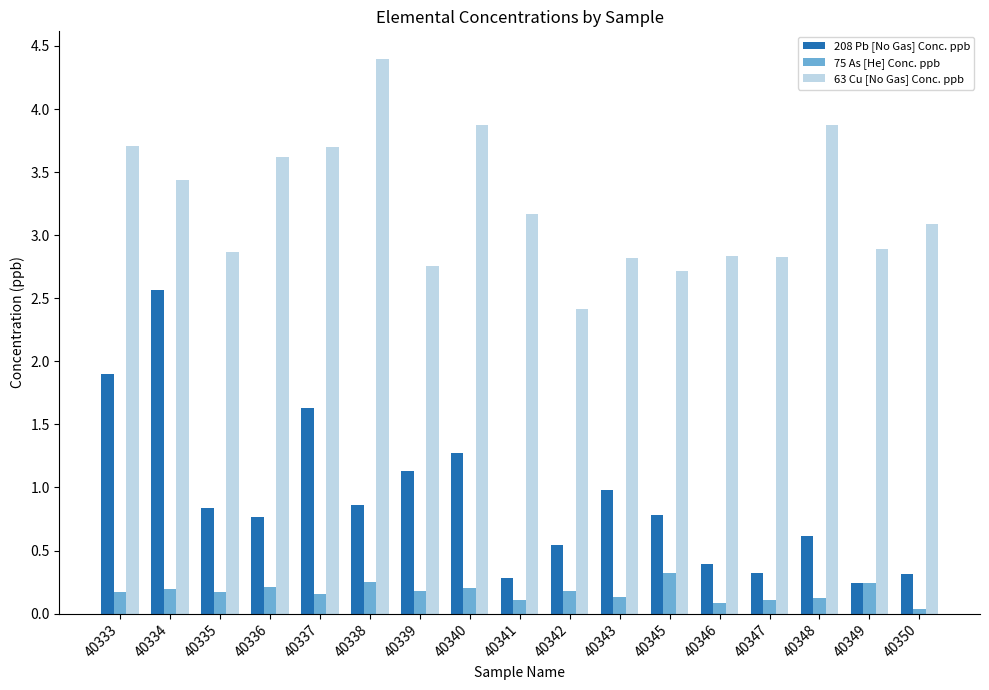

Which series has the widest spread of values?

208 Pb [No Gas] Conc. ppb